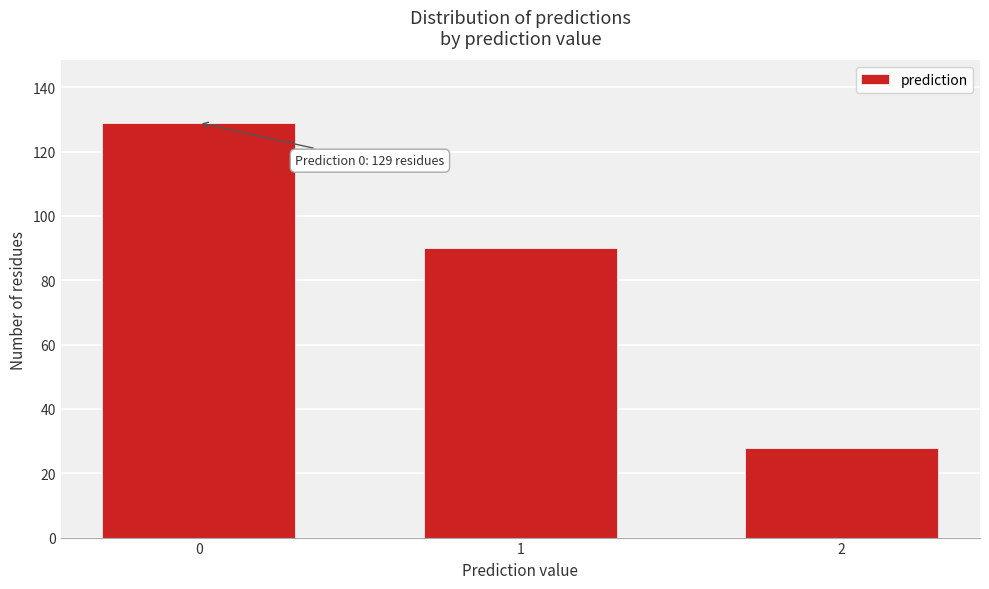

Reading left to right, what are all the values shown in this chart?

0=129	1=90	2=28